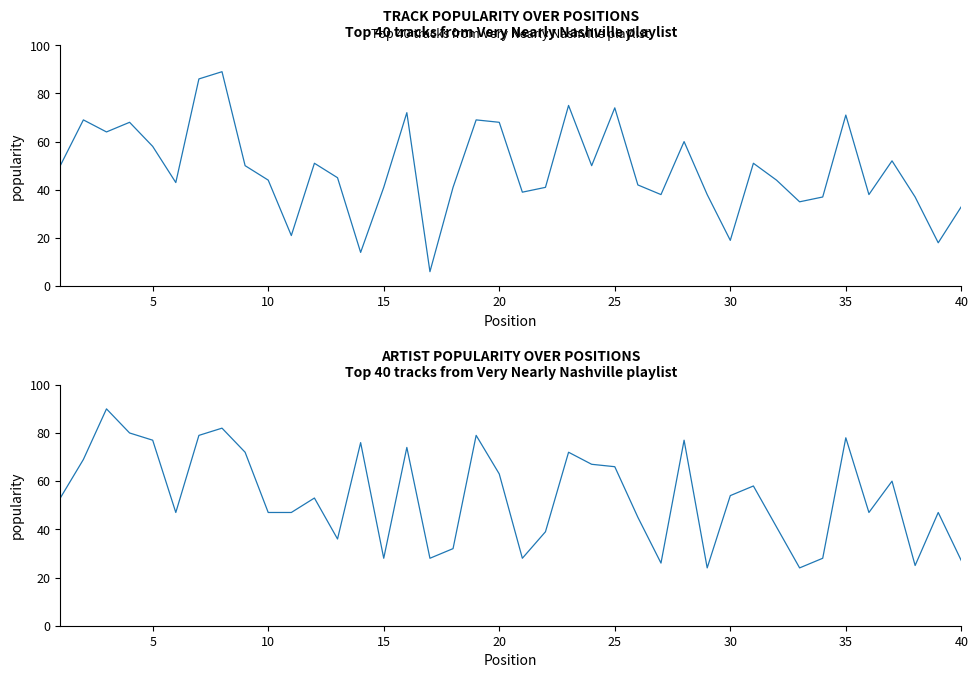

What is the difference between the maximum and minimum values in the Artist Popularity series?

66